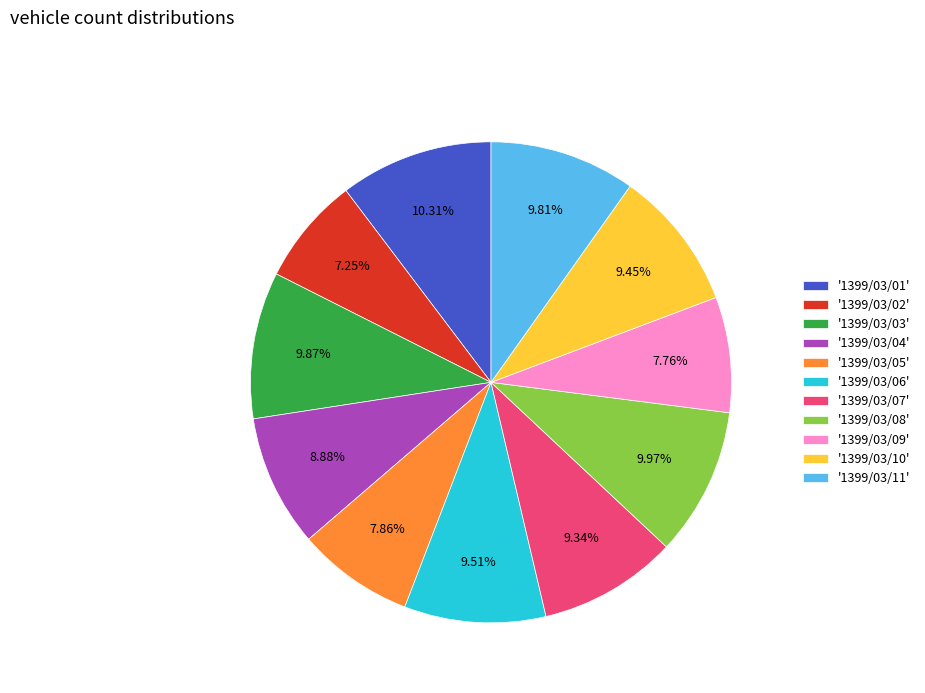

Do '1399/03/11' and '1399/03/01' together represent more than half of the pie?

No